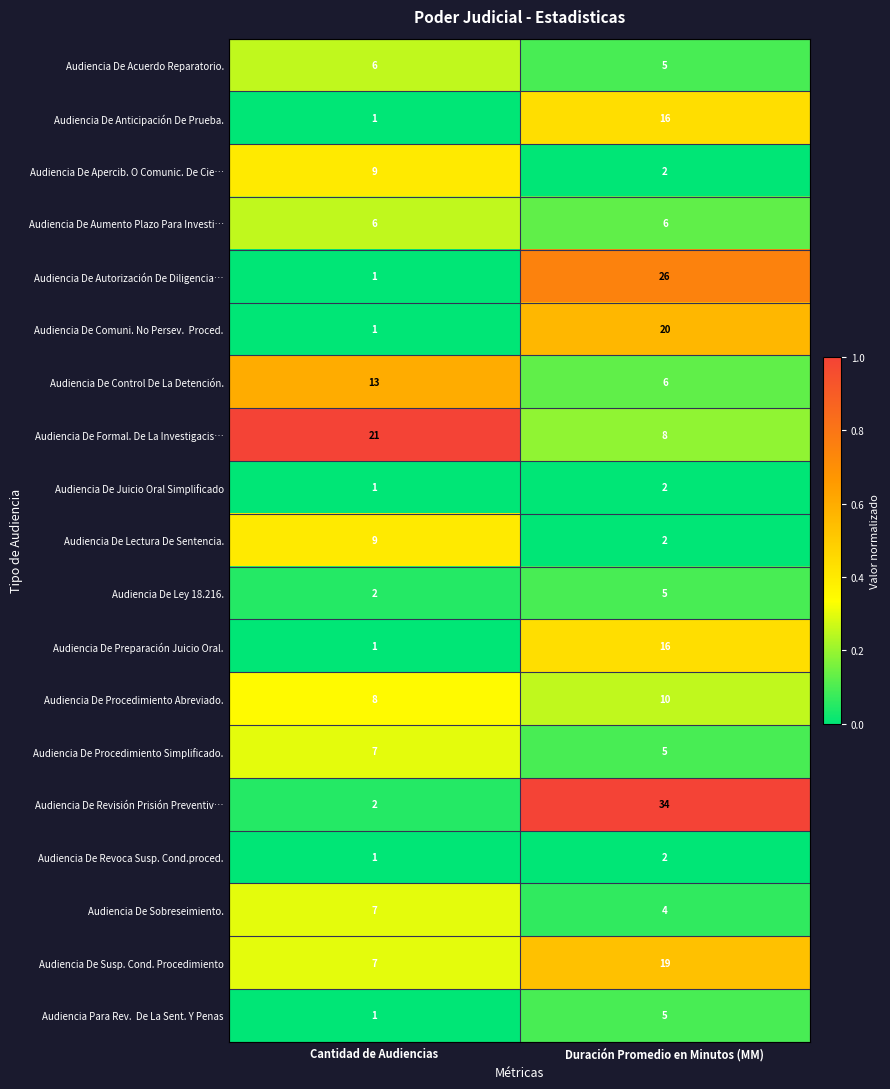

How many series are shown in this chart?

19